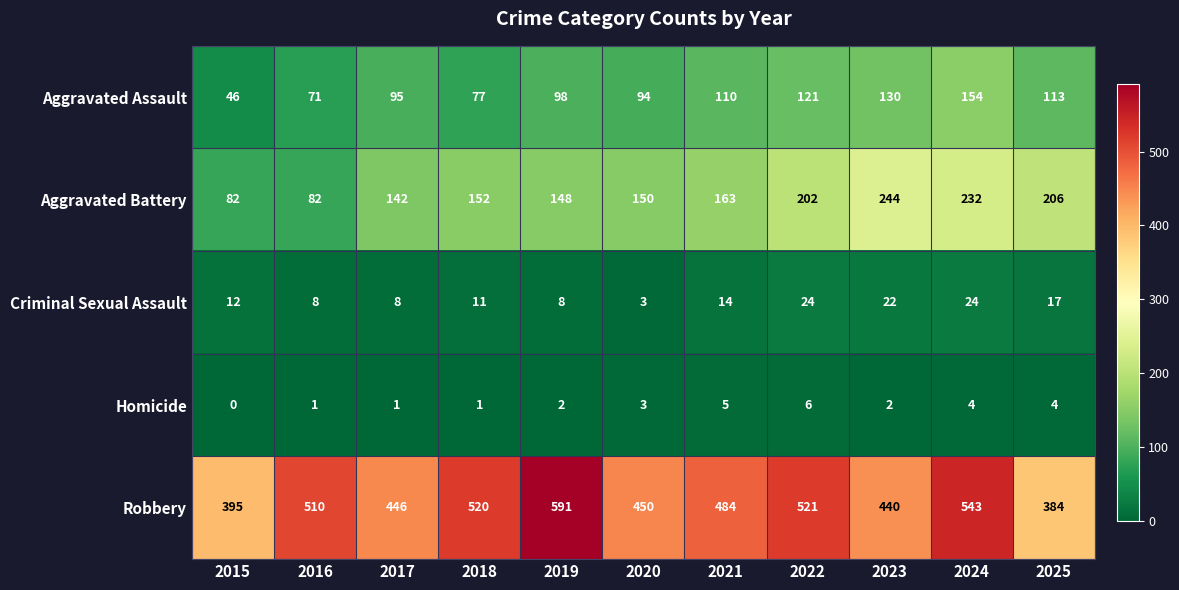

What is the sum of all Homicide values?

29